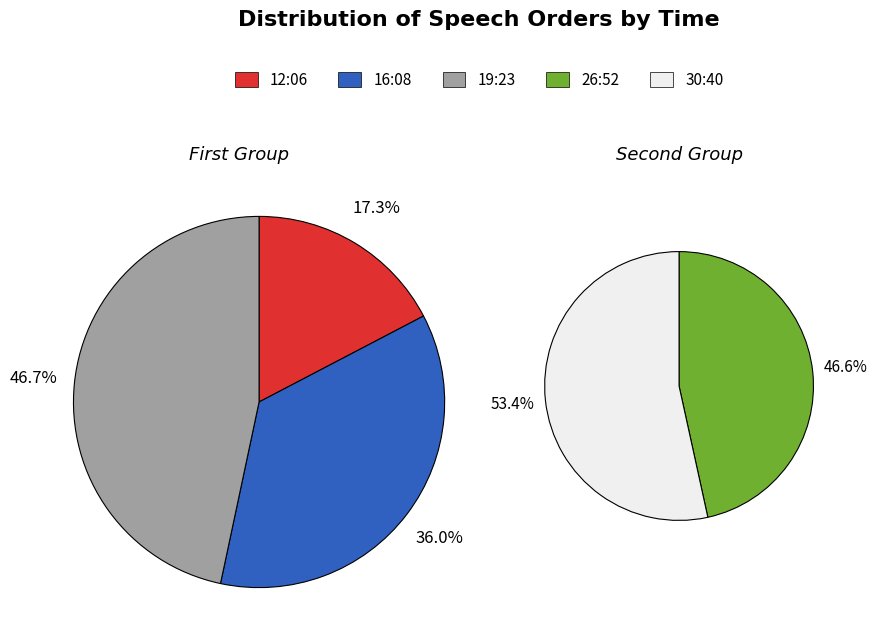

Does 19:23 account for over 50% of the chart?

No